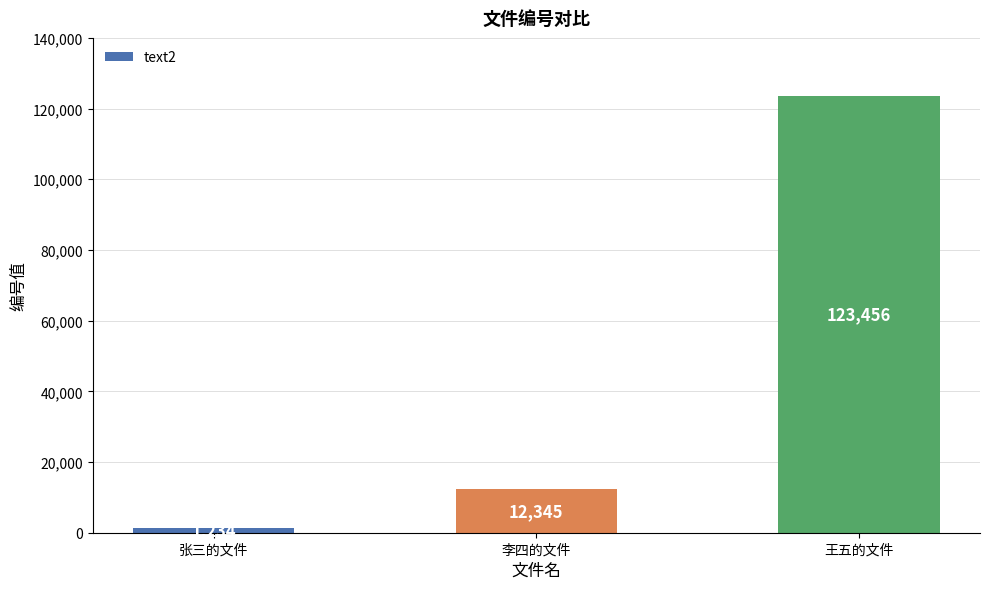

Read the value at 张三的文件, to the nearest 100.

1200